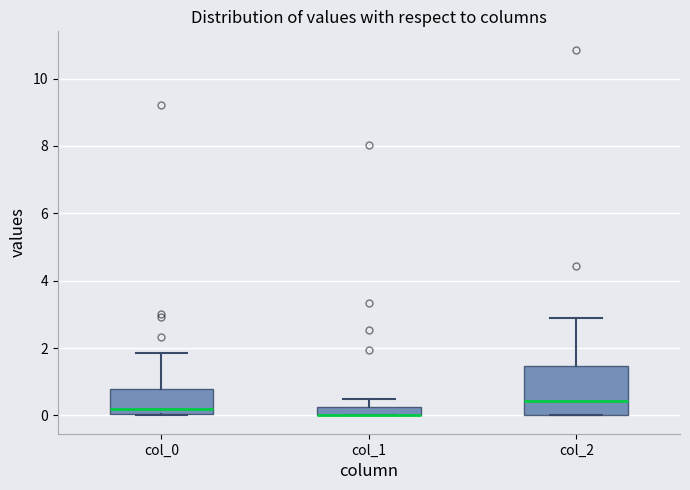

Comparing the boxes themselves (not the whiskers), which one is the tallest?

col_2